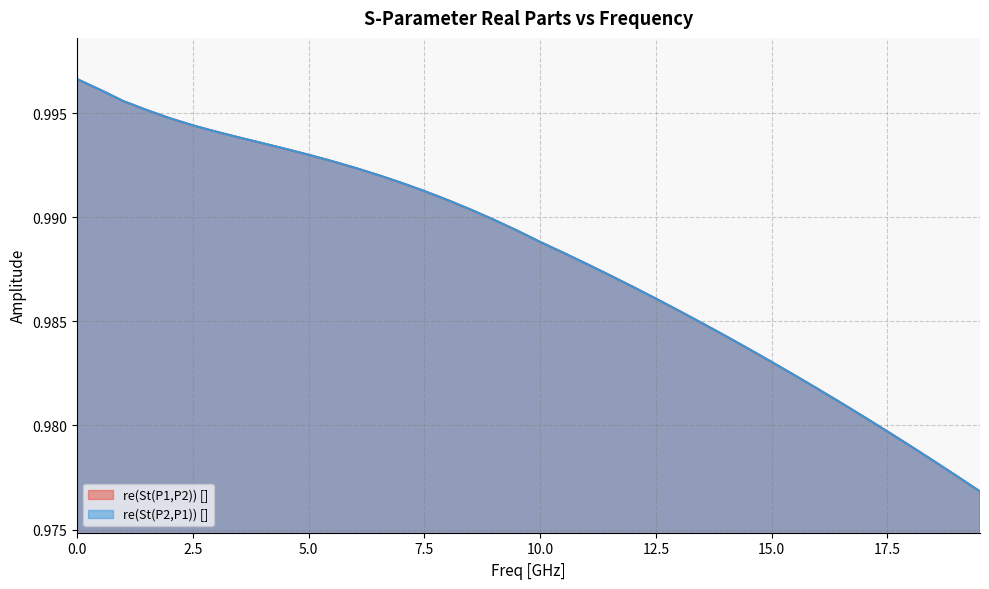

Between 1.0 and 6.0, which series saw the biggest shift?

re(St(P2,P1)) []